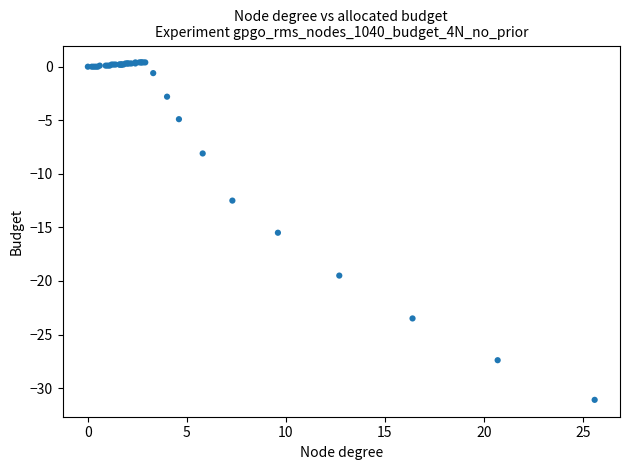

What Y value in the scatter plot is closest to -15?

-15.5